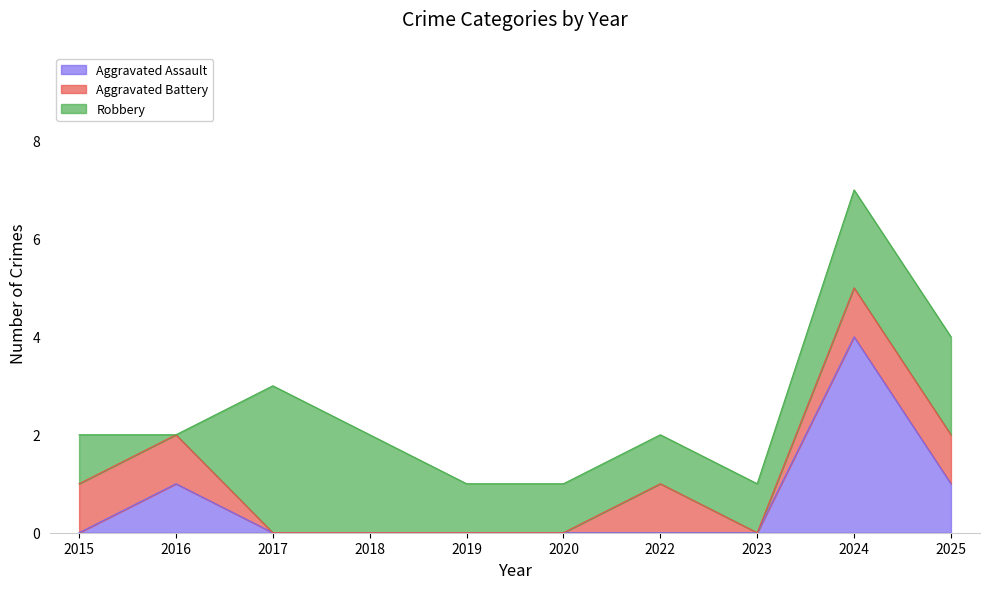

True or false: Robbery has more than 1 interior local peaks.

False